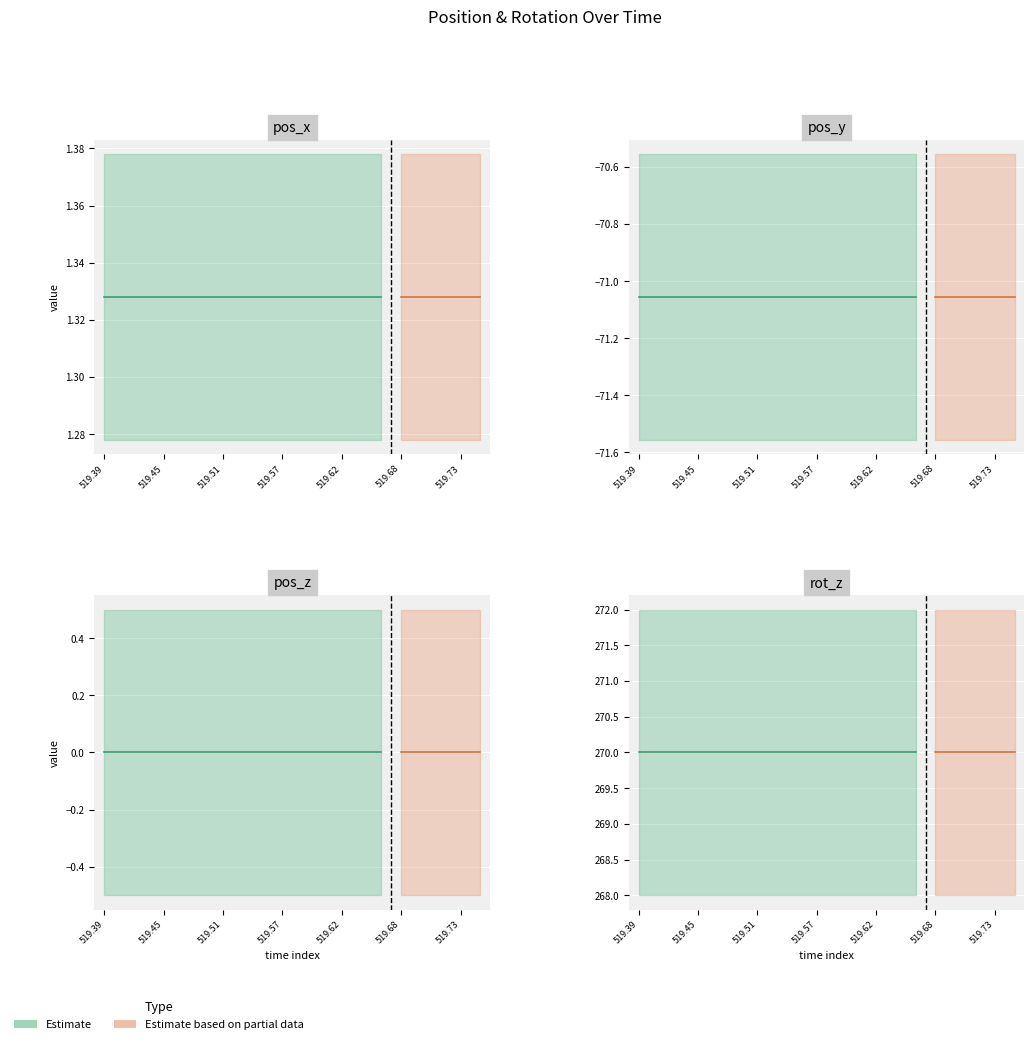

True or false: pos_x and pos_z intersect in this chart.

False